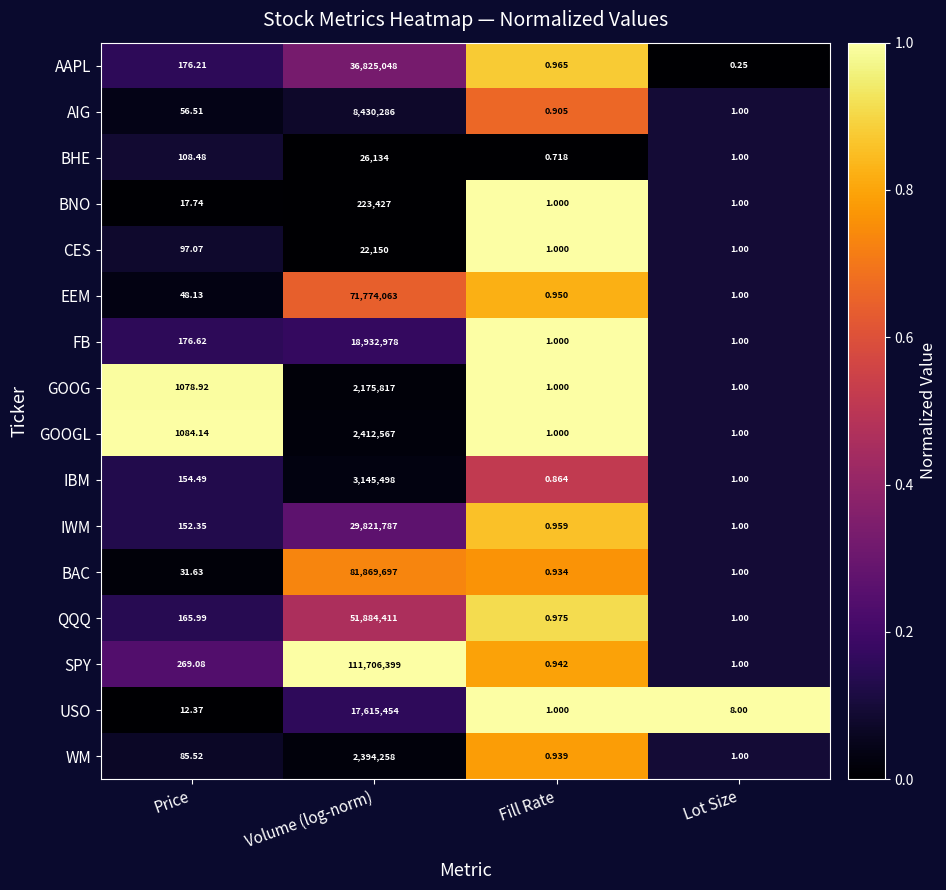

Rank the series by their maximum value, from lowest to highest.

CES, BHE, BNO, GOOG, WM, GOOGL, IBM, AIG, USO, FB, IWM, AAPL, QQQ, EEM, BAC, SPY